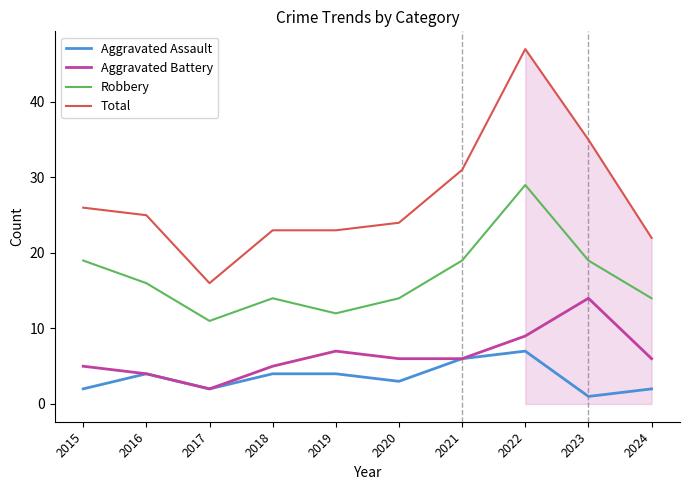

How many lines are shown in the chart?

4